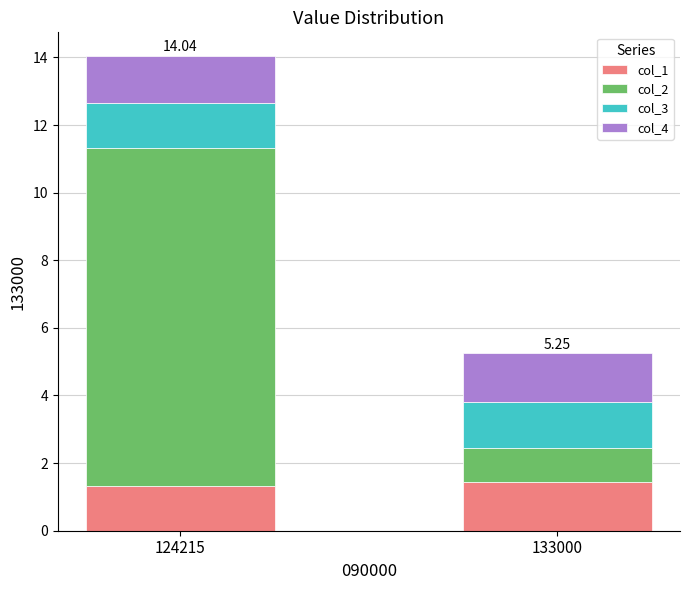

At which category is the sum across all series the highest?

124215